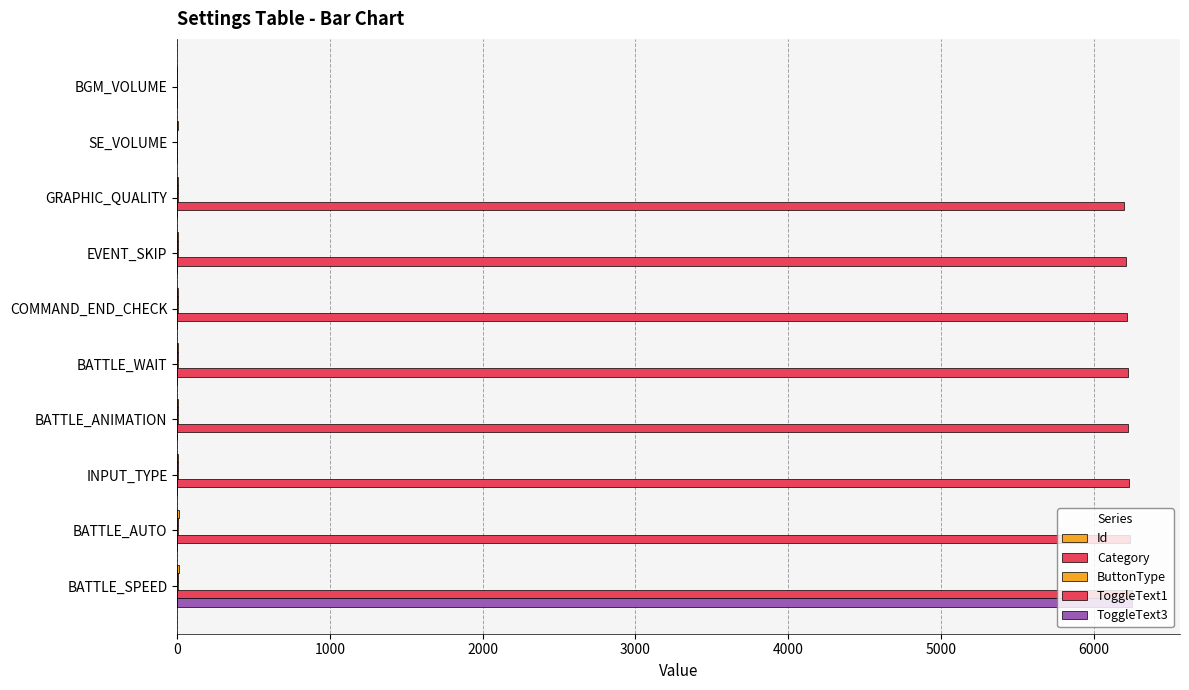

How many series are shown in this chart?

5